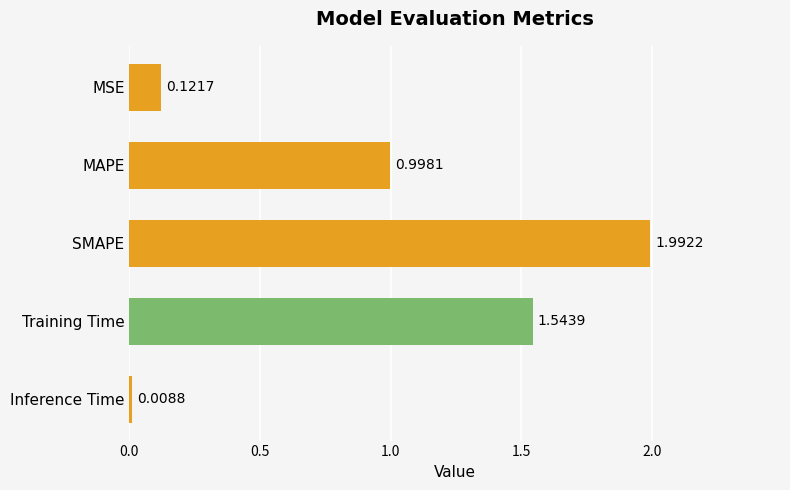

What is the label of the 1st bar from the top?

MSE